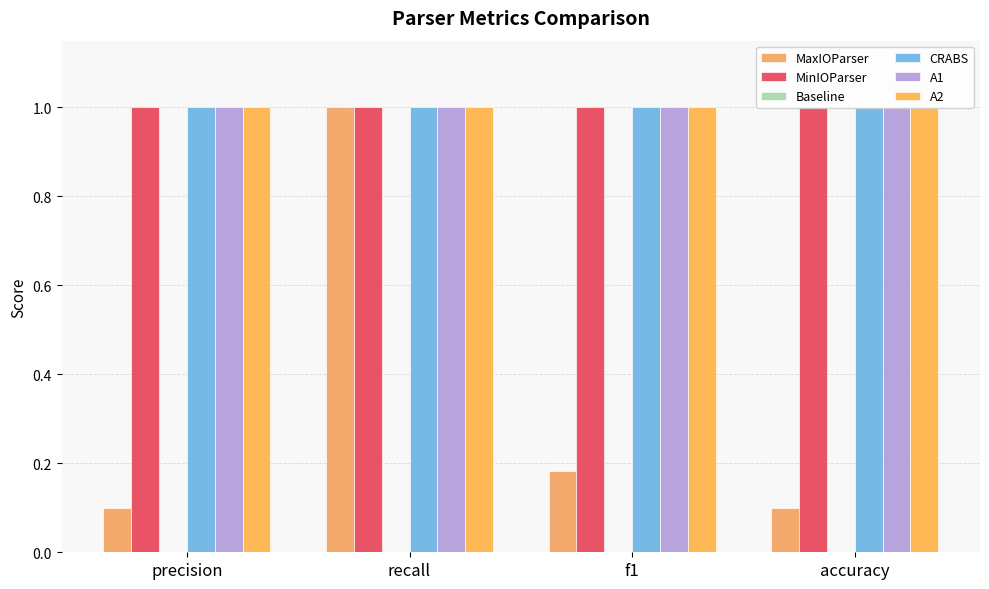

What is the difference between the maximum and minimum values in the MaxIOParser series?

0.9